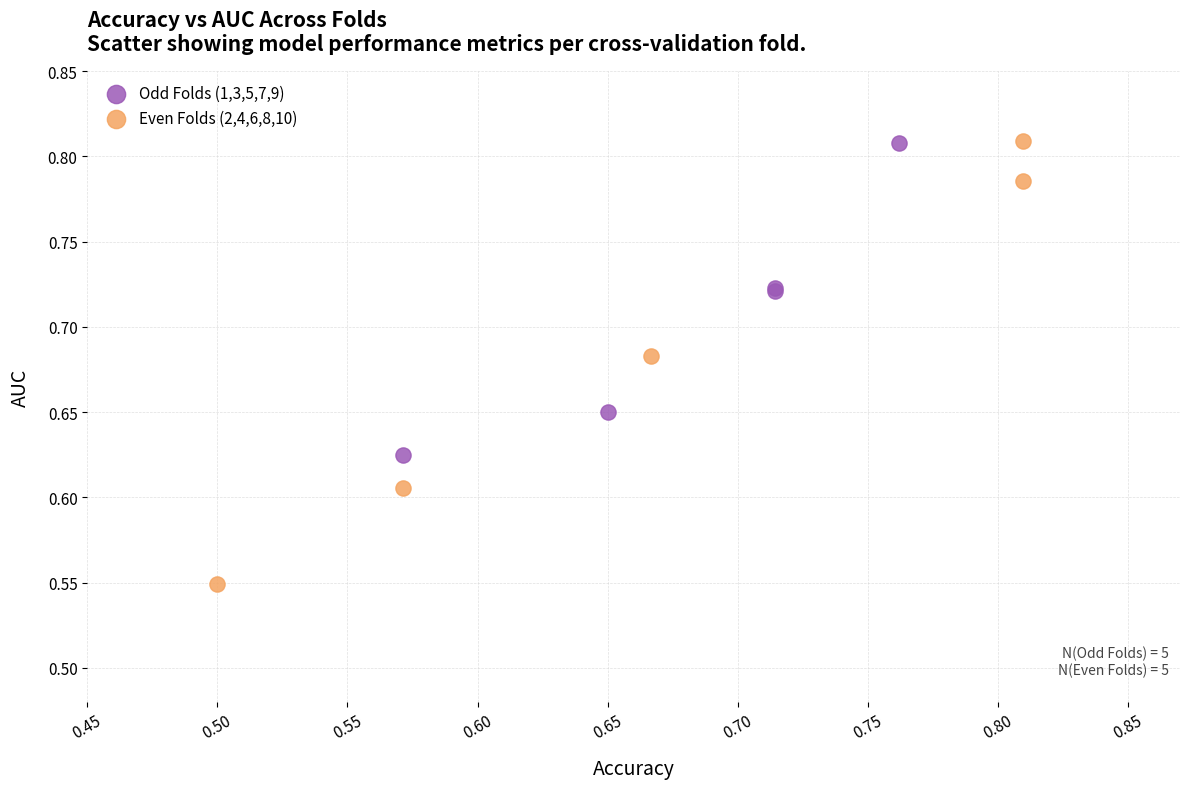

Which series has the widest spread of Y values?

Even Folds (2,4,6,8,10)